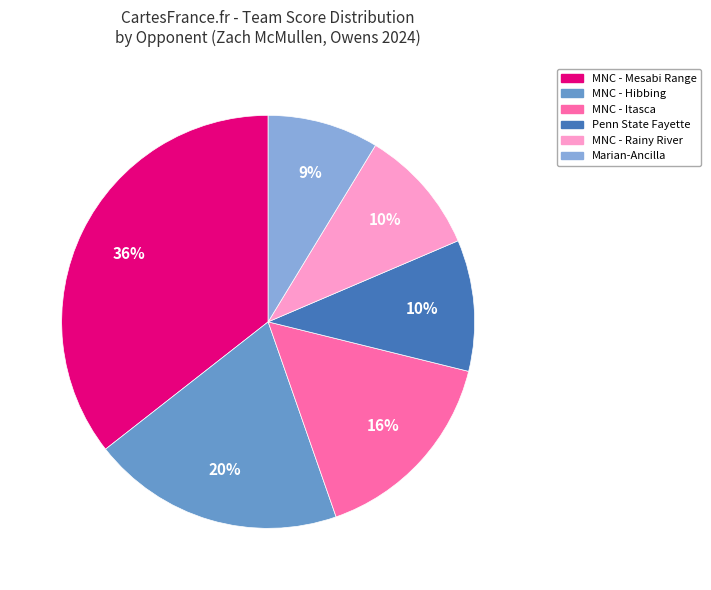

How many slices are in this pie chart?

6